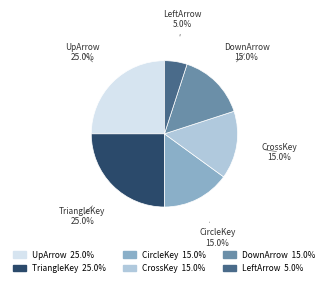

True or false: TriangleKey accounts for 25% of the total.

True